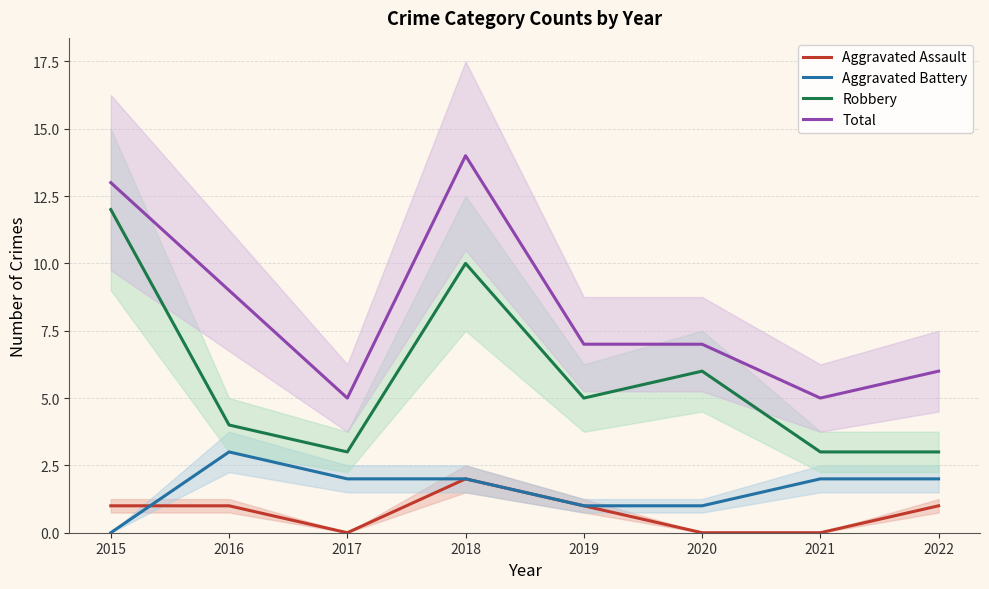

What is the value of the Total point at the 7th from the left?

5